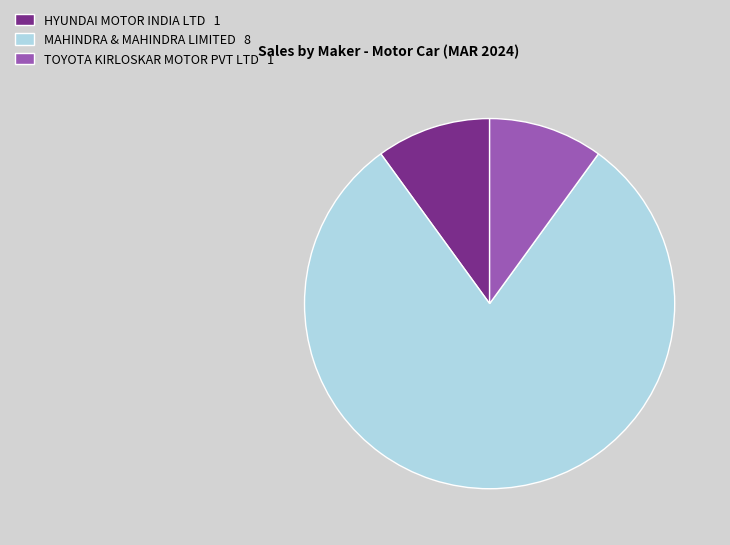

Is the sum of HYUNDAI MOTOR INDIA LTD 1 and TOYOTA KIRLOSKAR MOTOR PVT LTD 1 greater than half?

No